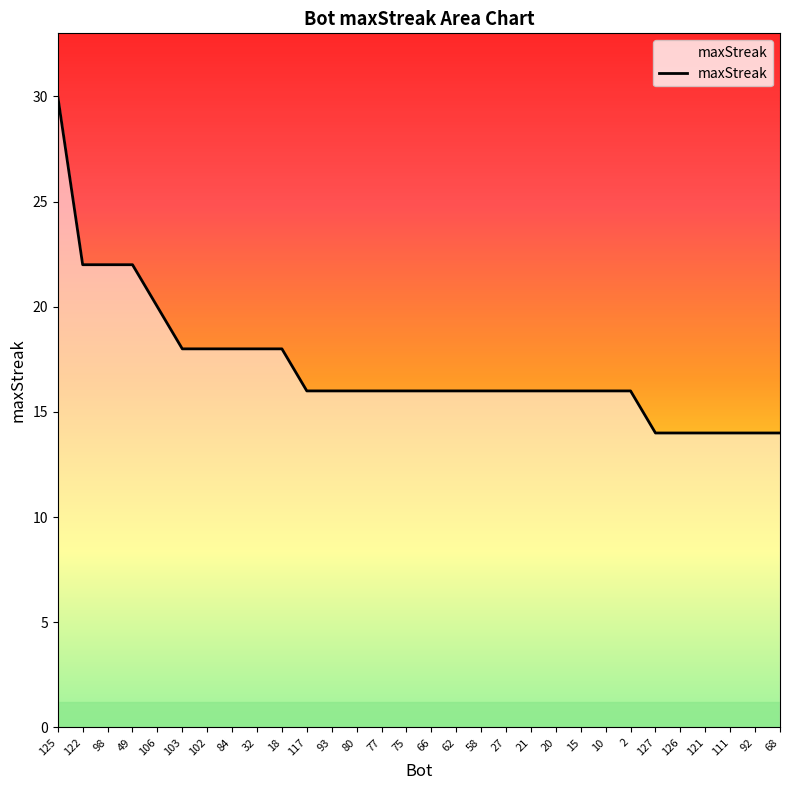

What is the maximum value shown in the chart?

30